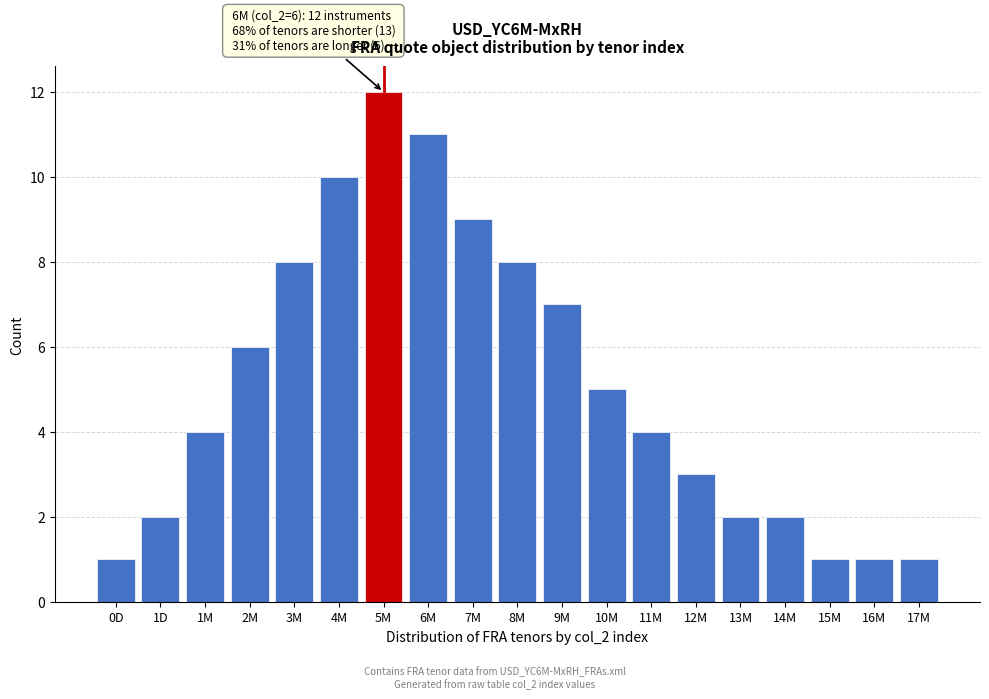

Reading left to right, extract all data points from this chart.

0D=1	1D=2	1M=4	2M=6	3M=8	4M=10	5M=12	6M=11	7M=9	8M=8	9M=7	10M=5	11M=4	12M=3	13M=2	14M=2	15M=1	16M=1	17M=1